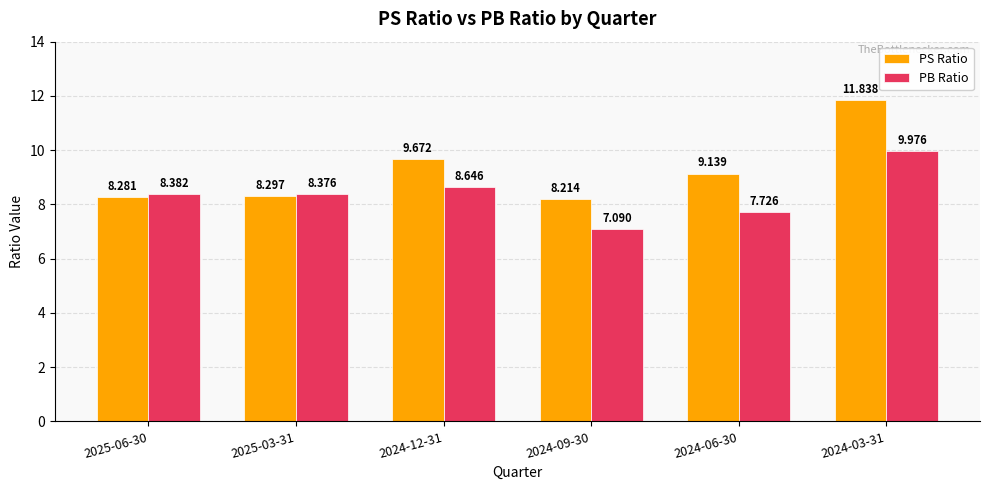

Is it true that PB Ratio equals 8.4 at 2025-03-31?

True